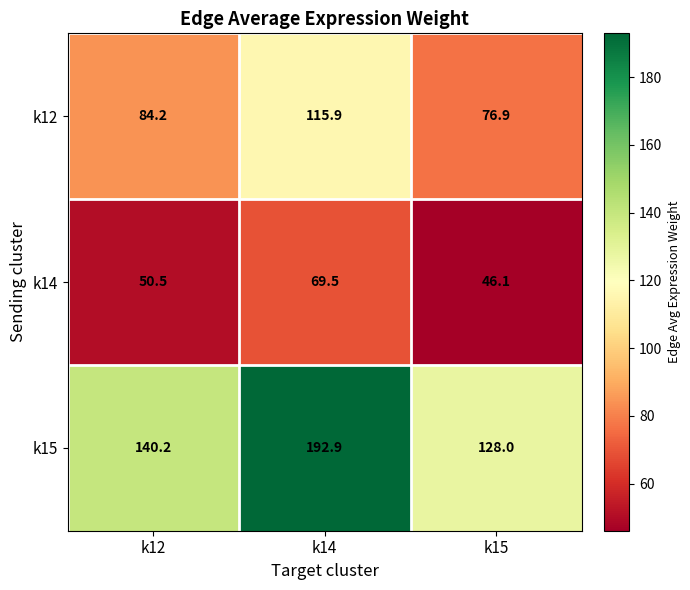

What is the average value of the k15 series?

153.7